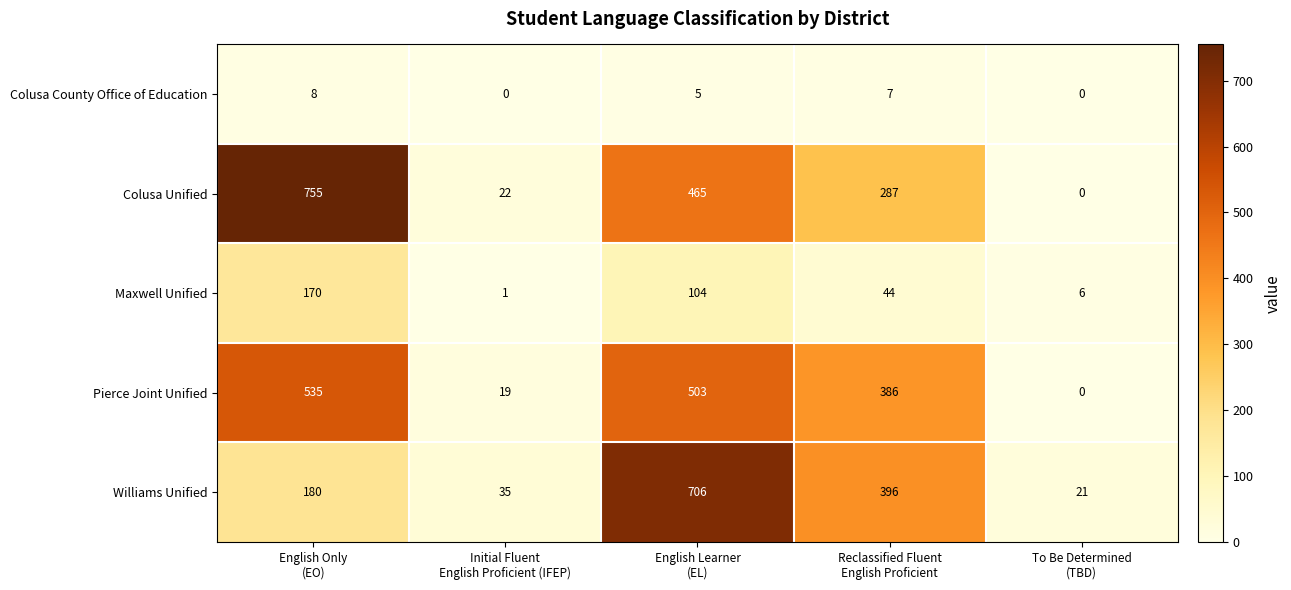

Which series has the largest range (max minus min)?

Colusa Unified